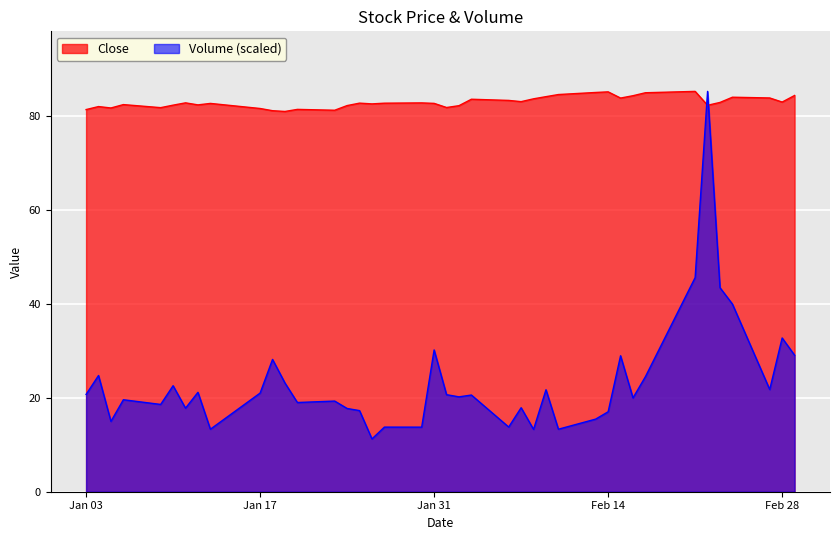

Which series has the largest total across all categories?

Close